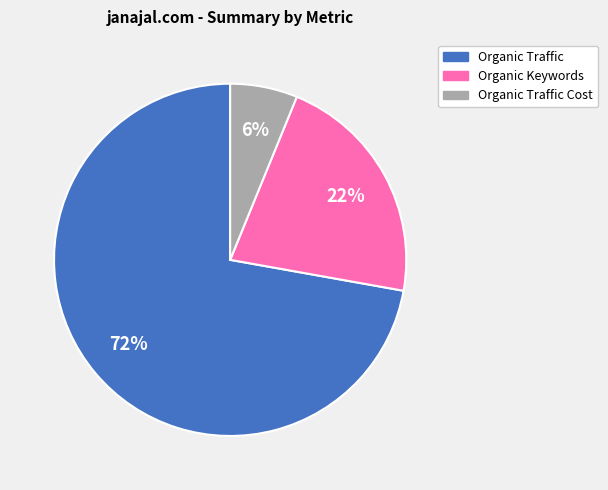

To the nearest percent, what is the average slice percentage?

33%